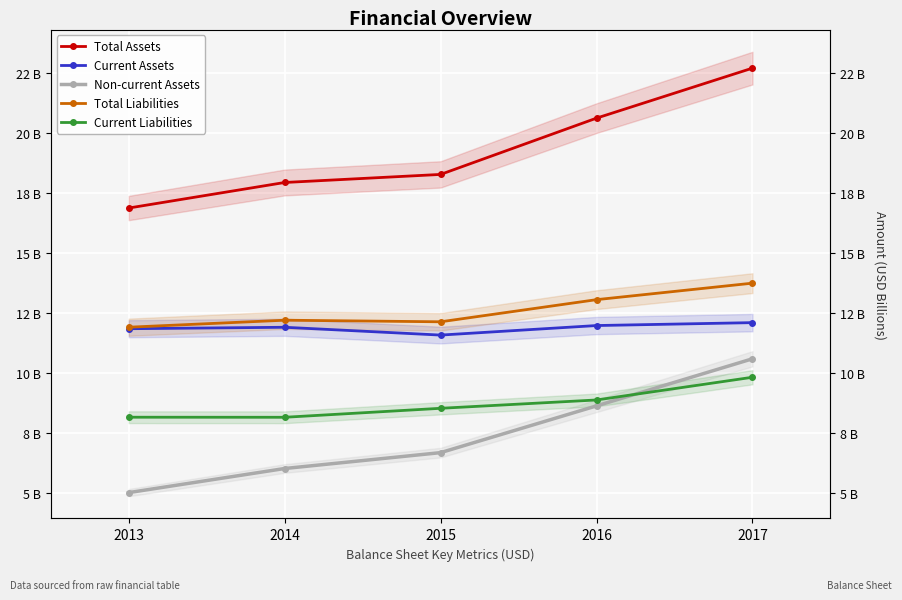

Which has a higher value, 2016 or 2017?

2017